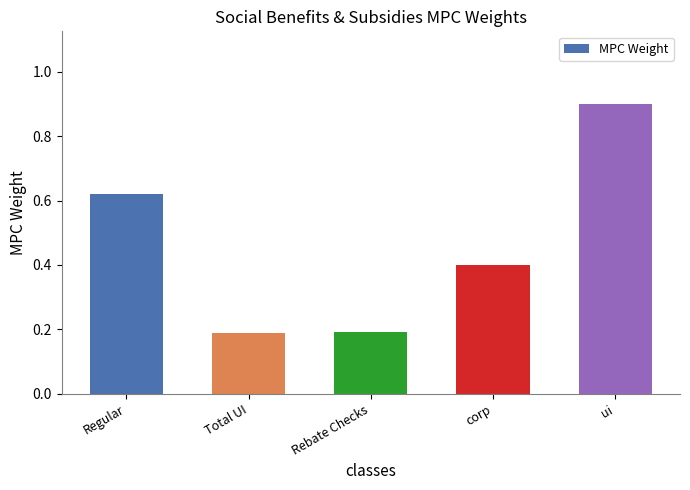

Between Regular and ui, which is larger?

ui